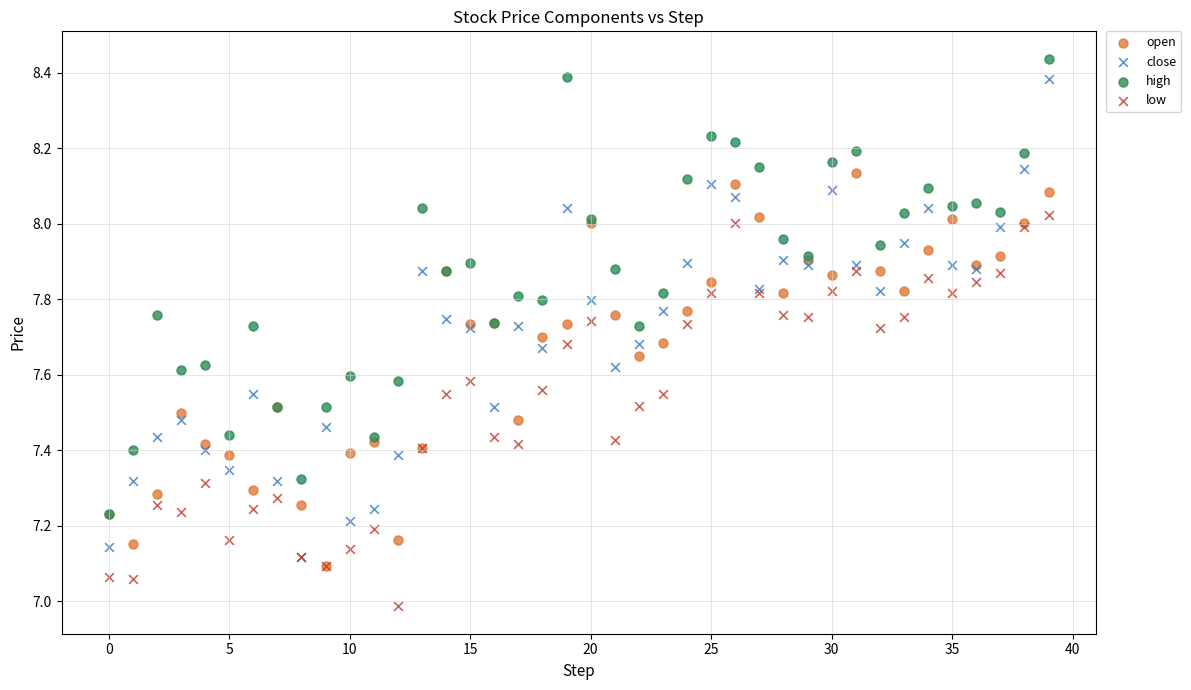

Which series contains the highest Y value?

high